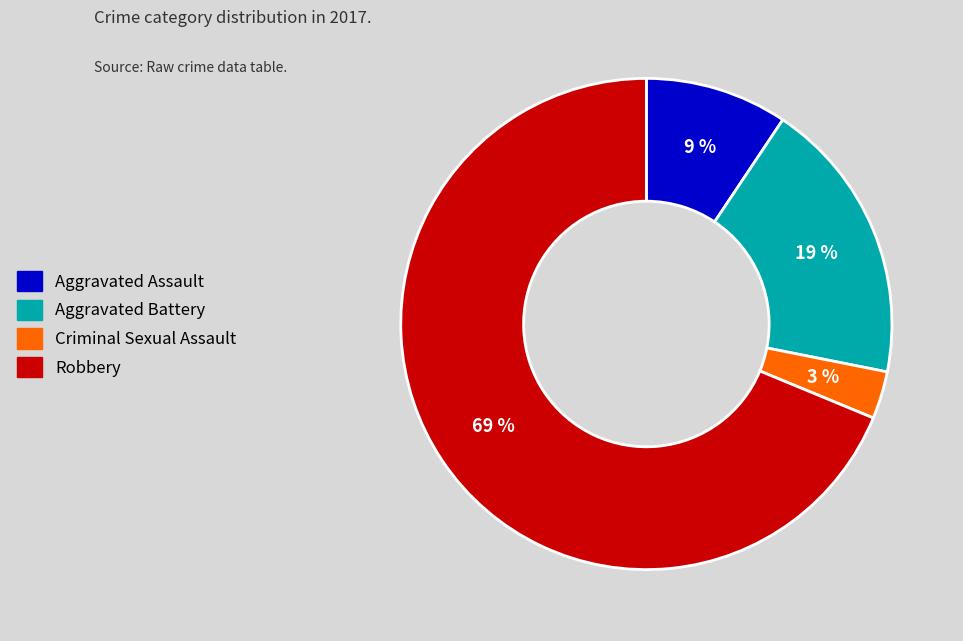

The Aggravated Assault slice represents 23% of the pie. True or false?

False